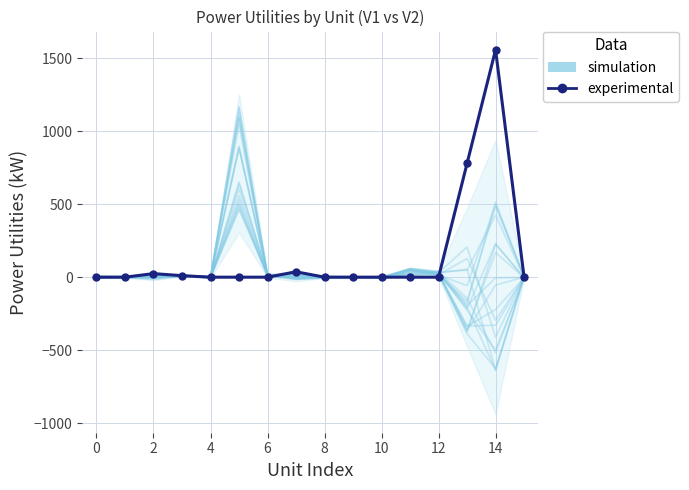

What is the label of the 3rd point from the right?

13